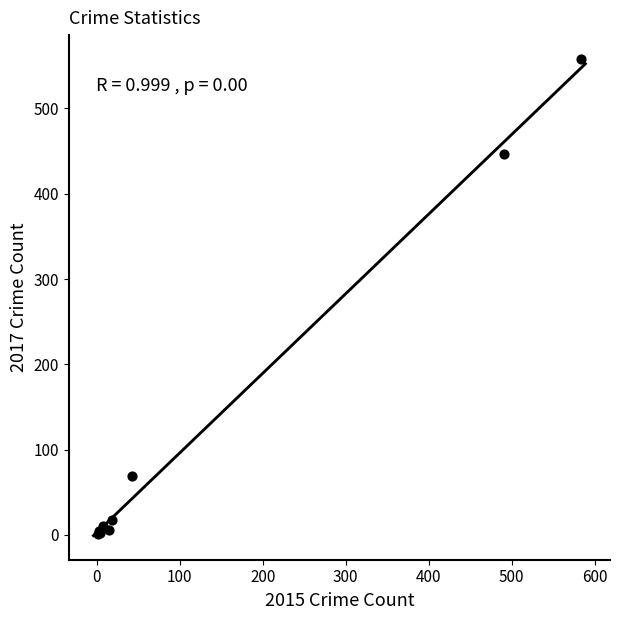

What Y value in the scatter plot is closest to 279?

447